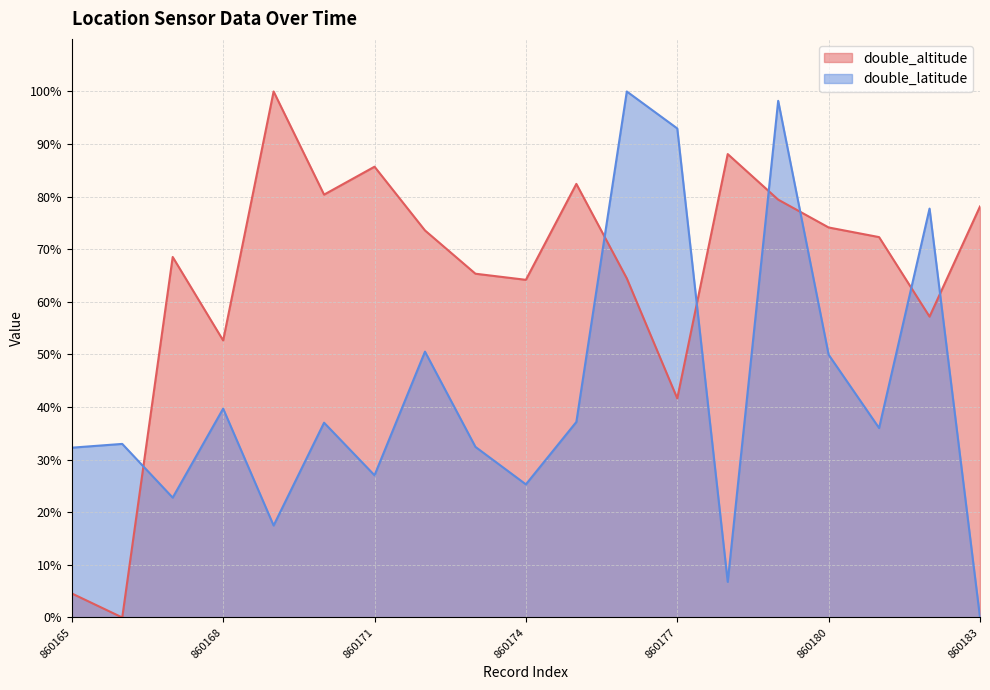

At which category does double_latitude reach its first local peak?

860166